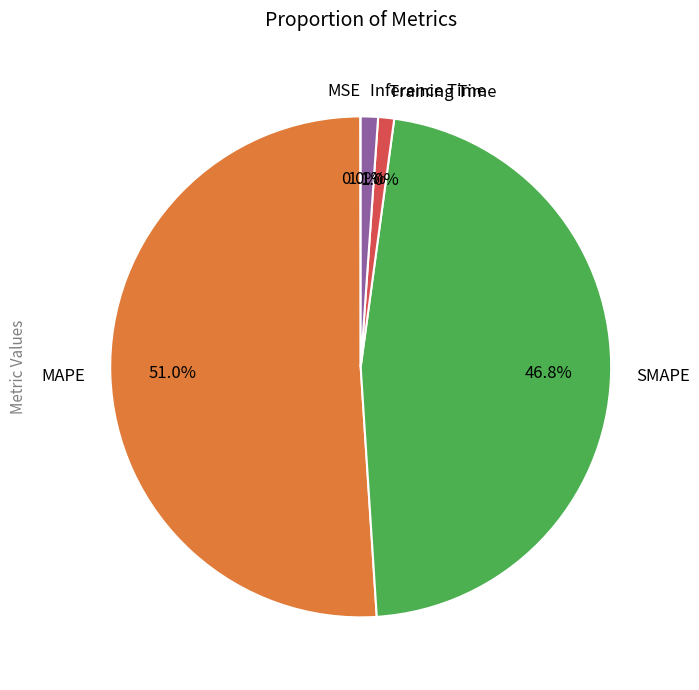

What percentage do SMAPE and Inference Time together represent?

47.9%